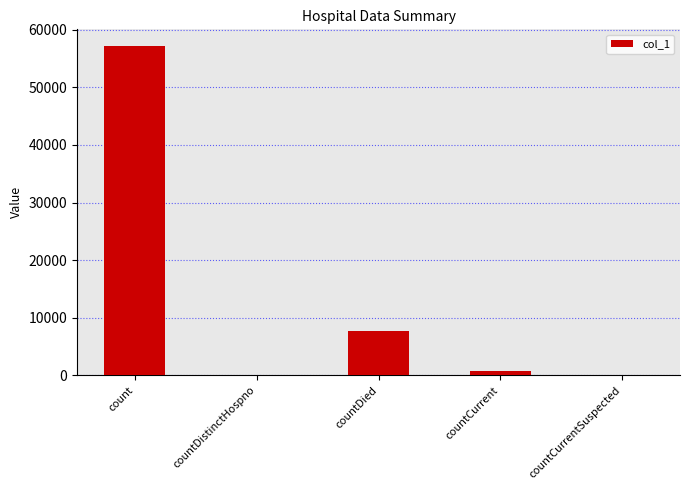

Which category has the highest value across all series?

count